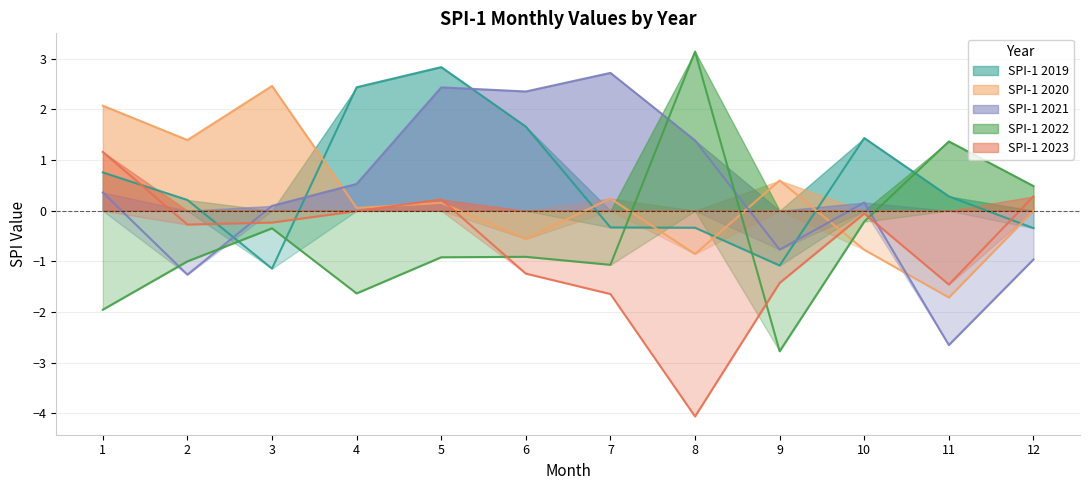

Reading left to right, list all the values displayed in this chart.

SPI-1 2019: 1=0.8	2=0.2	3=-1.1	4=2.4	5=2.8	6=1.7	7=-0.3	8=-0.3	9=-1.1	10=1.4	11=0.3	12=-0.3
SPI-1 2020: 1=2.1	2=1.4	3=2.5	4=0.1	5=0.2	6=-0.6	7=0.2	8=-0.9	9=0.6	10=-0.8	11=-1.7	12=0.0
SPI-1 2021: 1=0.4	2=-1.3	3=0.1	4=0.5	5=2.4	6=2.4	7=2.7	8=1.4	9=-0.8	10=0.2	11=-2.7	12=-1.0
SPI-1 2022: 1=-2.0	2=-1.0	3=-0.3	4=-1.6	5=-0.9	6=-0.9	7=-1.1	8=3.1	9=-2.8	10=-0.2	11=1.4	12=0.5
SPI-1 2023: 1=1.2	2=-0.3	3=-0.2	4=-0.0	5=0.2	6=-1.2	7=-1.6	8=-4.1	9=-1.4	10=-0.1	11=-1.5	12=0.3